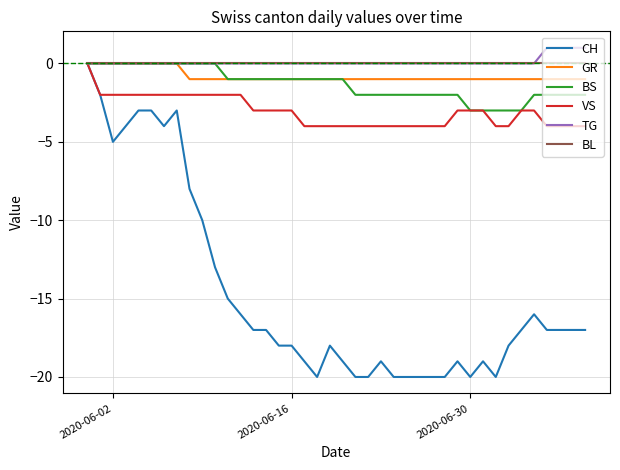

What is the minimum value shown in the chart?

-20